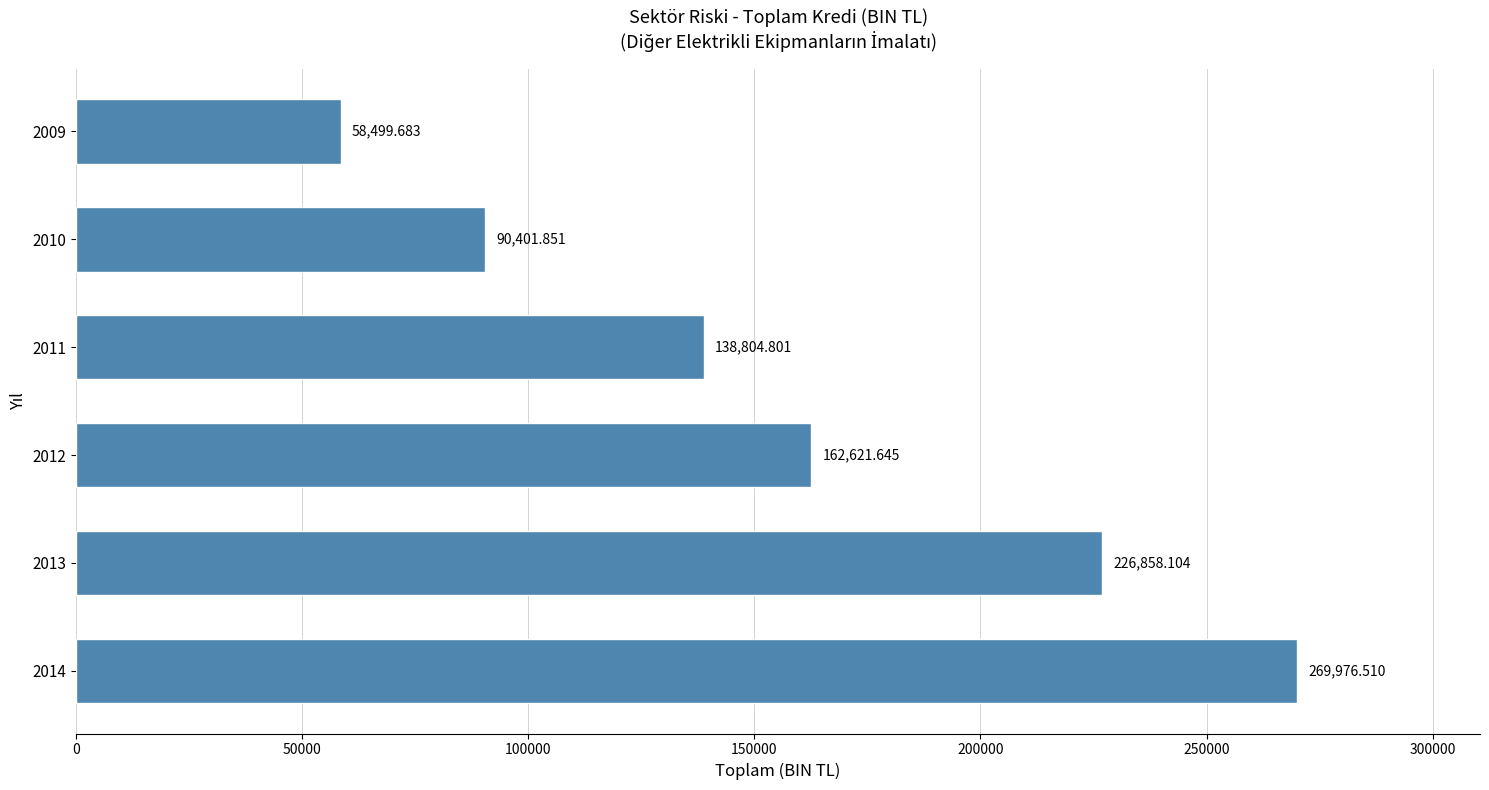

Rank the categories by value from highest to lowest.

2014, 2013, 2012, 2011, 2010, 2009